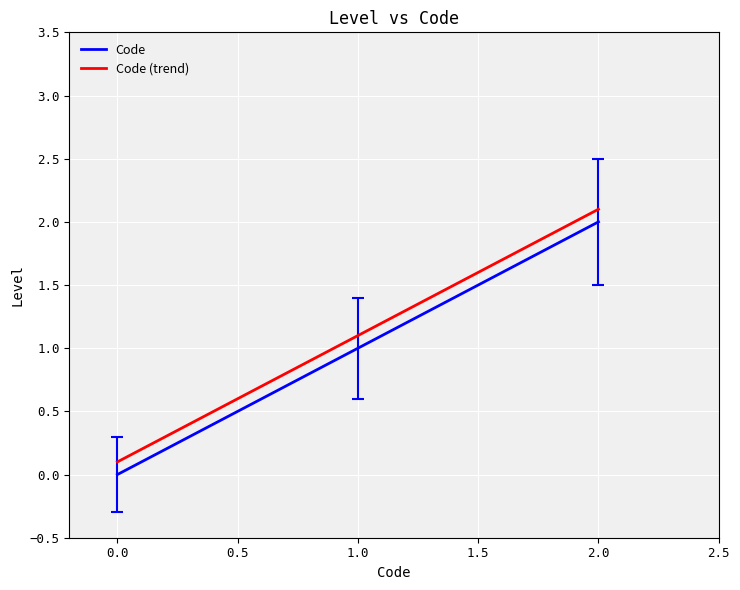

The Code series shows 2 at 1.0. True or false?

False